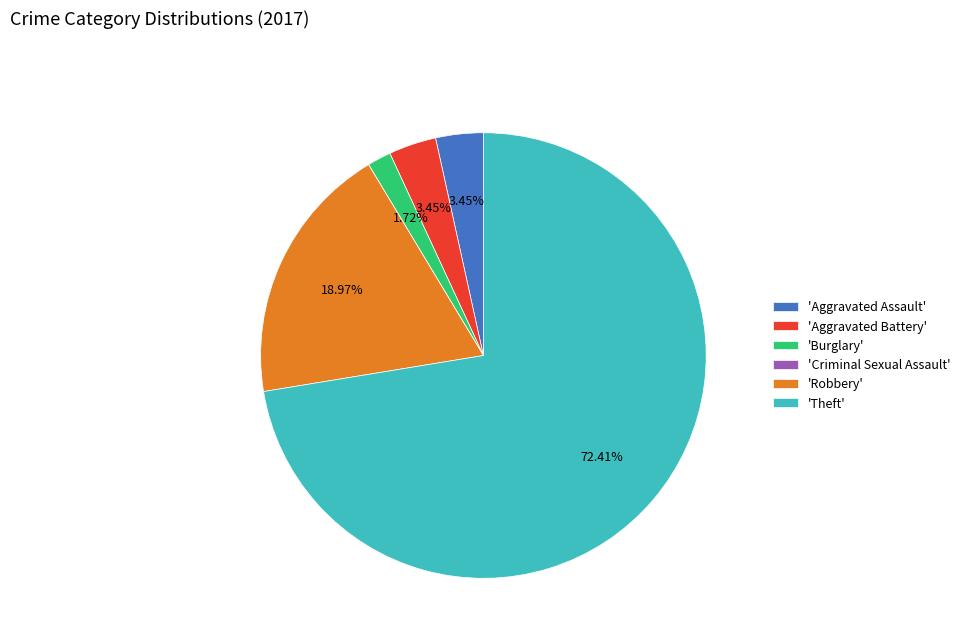

Which category has the biggest portion of the pie?

'Theft'